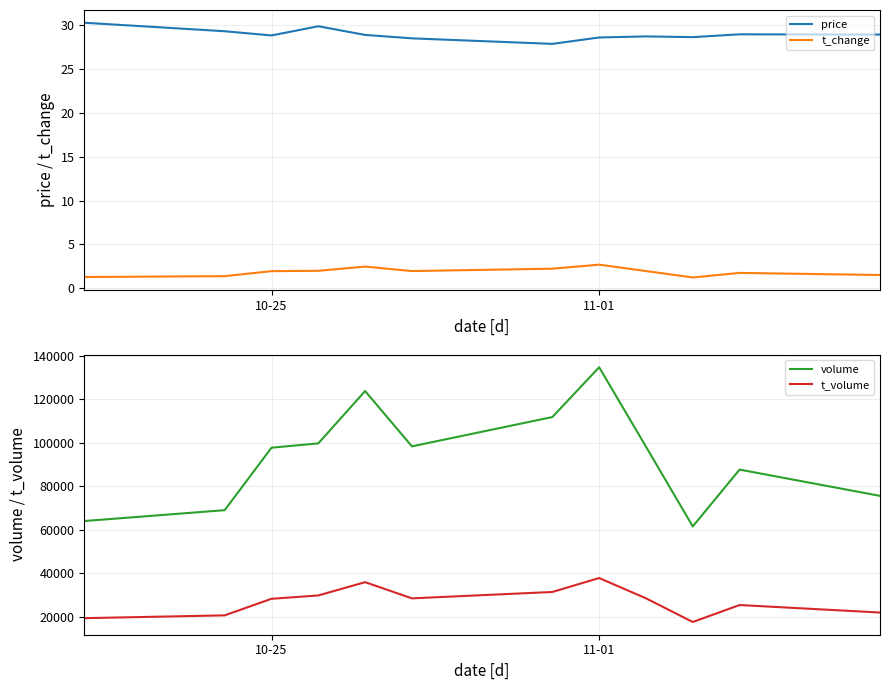

The t_change series shows 4.6 at 11-01. True or false?

False